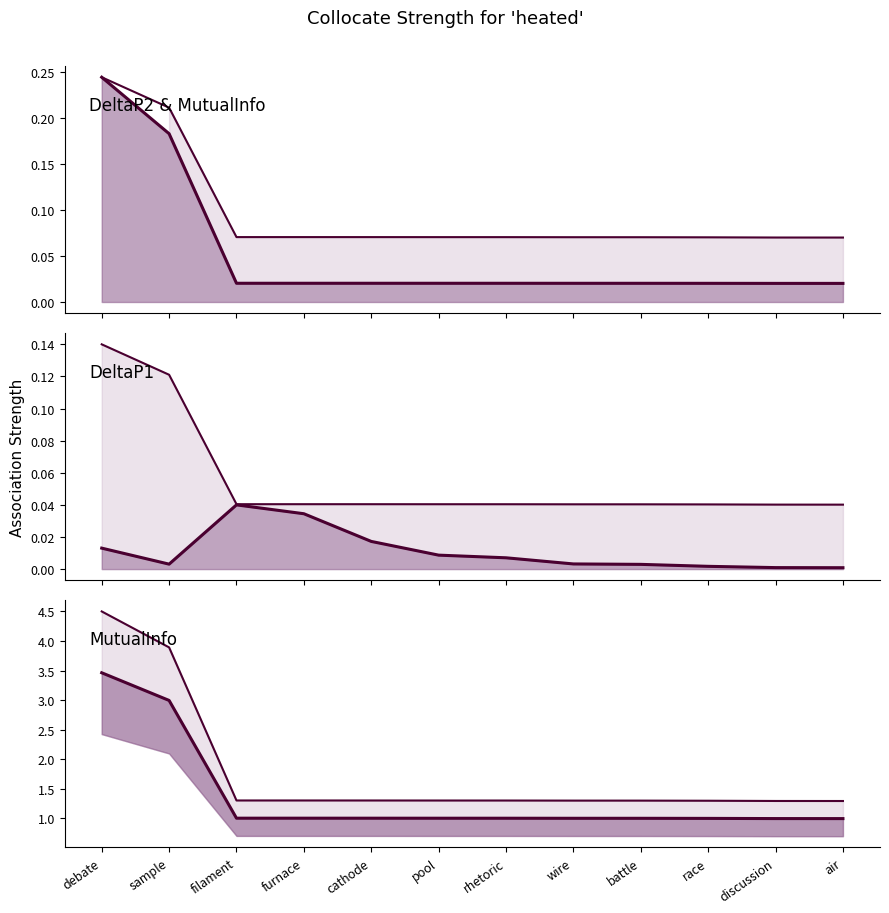

Which series has the largest range (max minus min)?

MutualInfo upper